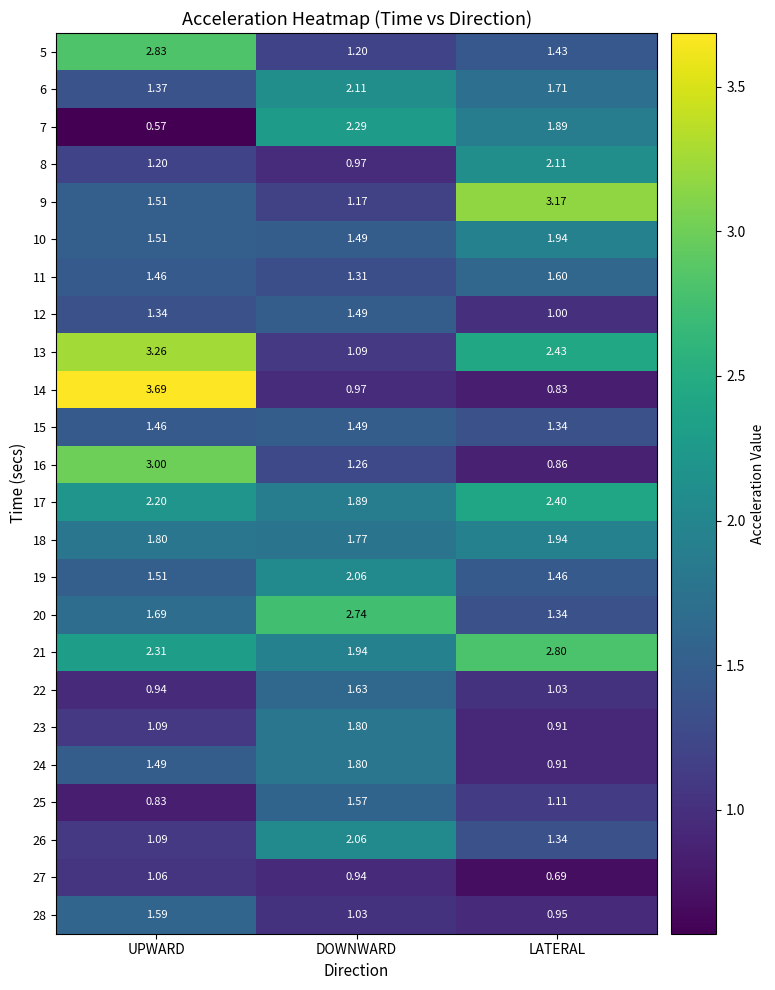

List the labels in order of 14 value, smallest first.

LATERAL, DOWNWARD, UPWARD